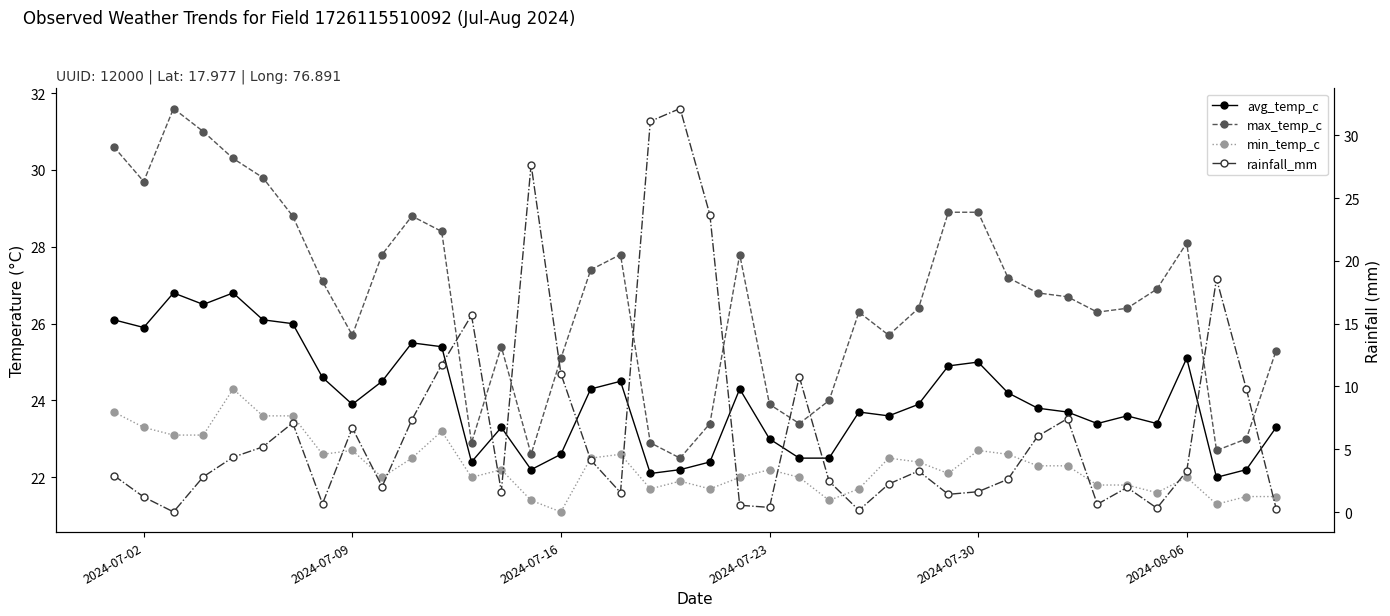

True or false: max_temp_c and min_temp_c cross at least once.

False